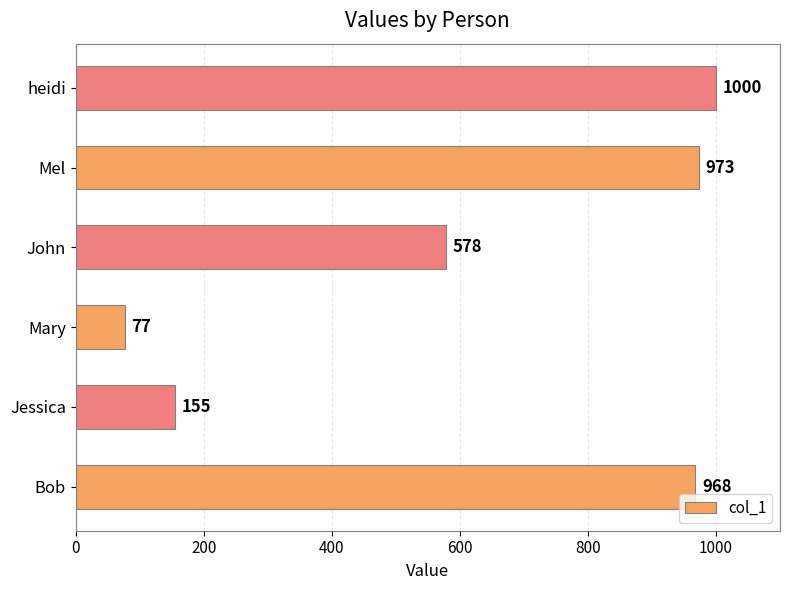

Reading top to bottom, what are all the values shown in this chart?

heidi=1000	Mel=973	John=578	Mary=77	Jessica=155	Bob=968